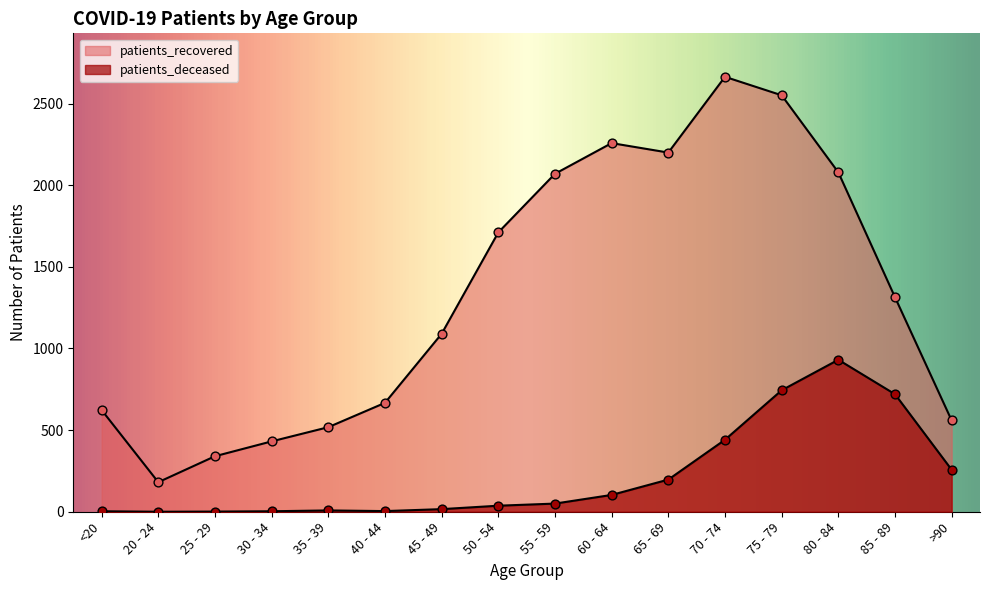

Which series reaches the maximum Y coordinate?

patients_recovered